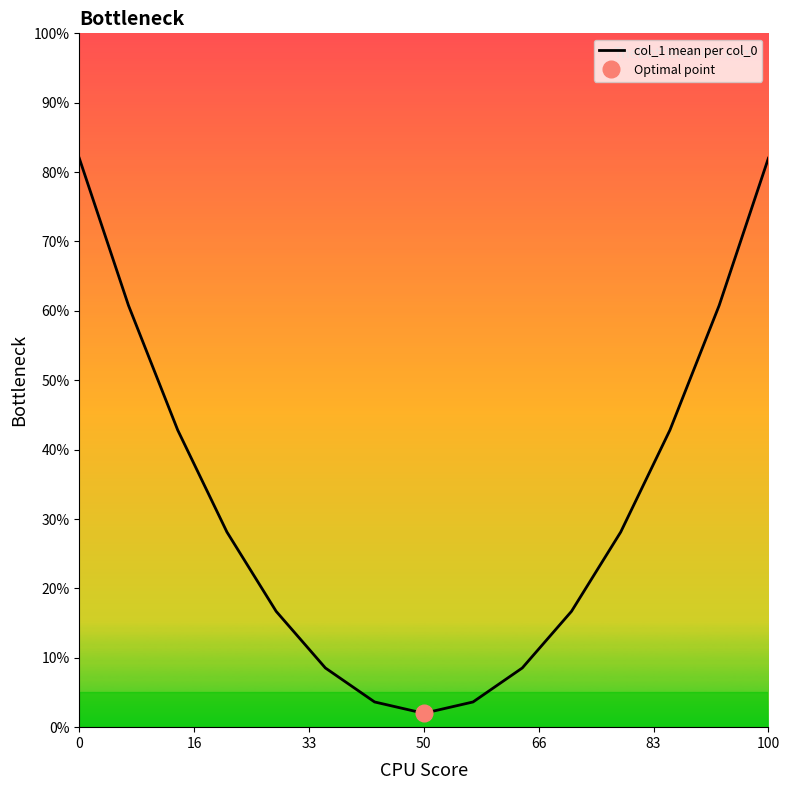

Reading right to left, transcribe all the data shown in this chart.

82.0	60.8	42.8	28.1	16.7	8.5	3.6	2.0	3.6	8.5	16.7	28.1	42.8	60.8	82.0